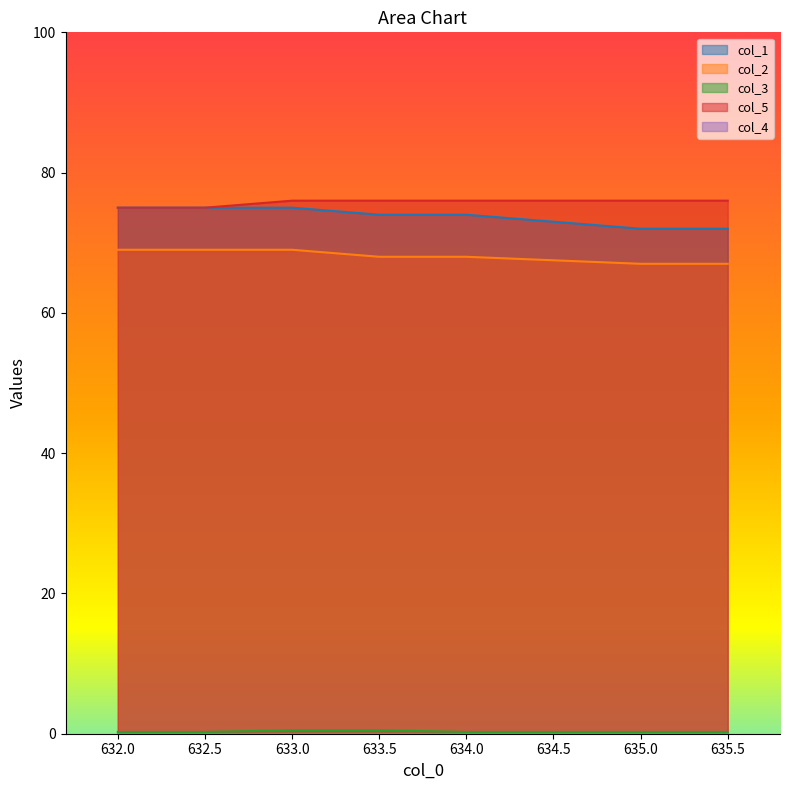

Which category has the highest value in the col_3 series?

633.0